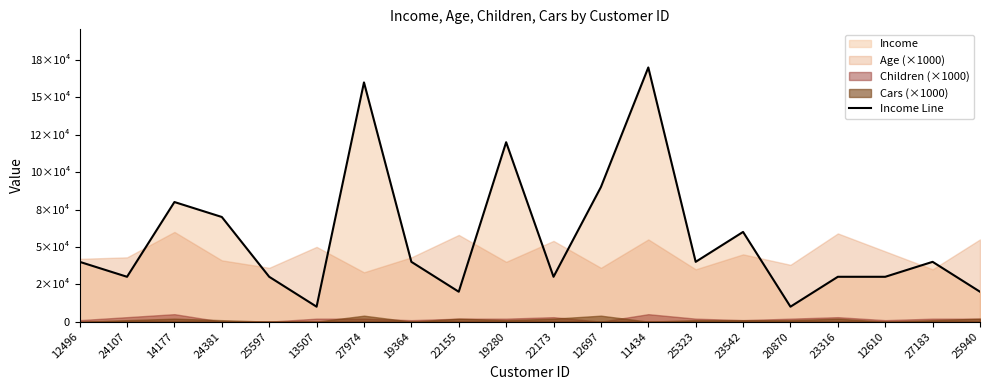

Reading right to left, what are all the values shown in this chart?

25940=20000	27183=40000	12610=30000	23316=30000	20870=10000	23542=60000	25323=40000	11434=170000	12697=90000	22173=30000	19280=120000	22155=20000	19364=40000	27974=160000	13507=10000	25597=30000	24381=70000	14177=80000	24107=30000	12496=40000